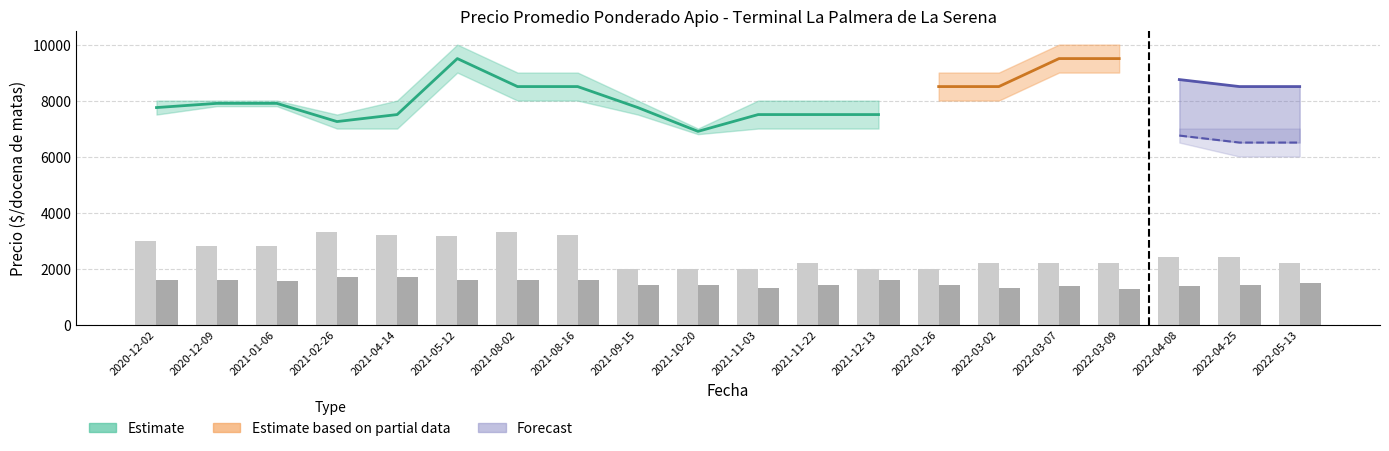

Is it true that Volumen Primera equals 3300 at 2021-08-02?

True